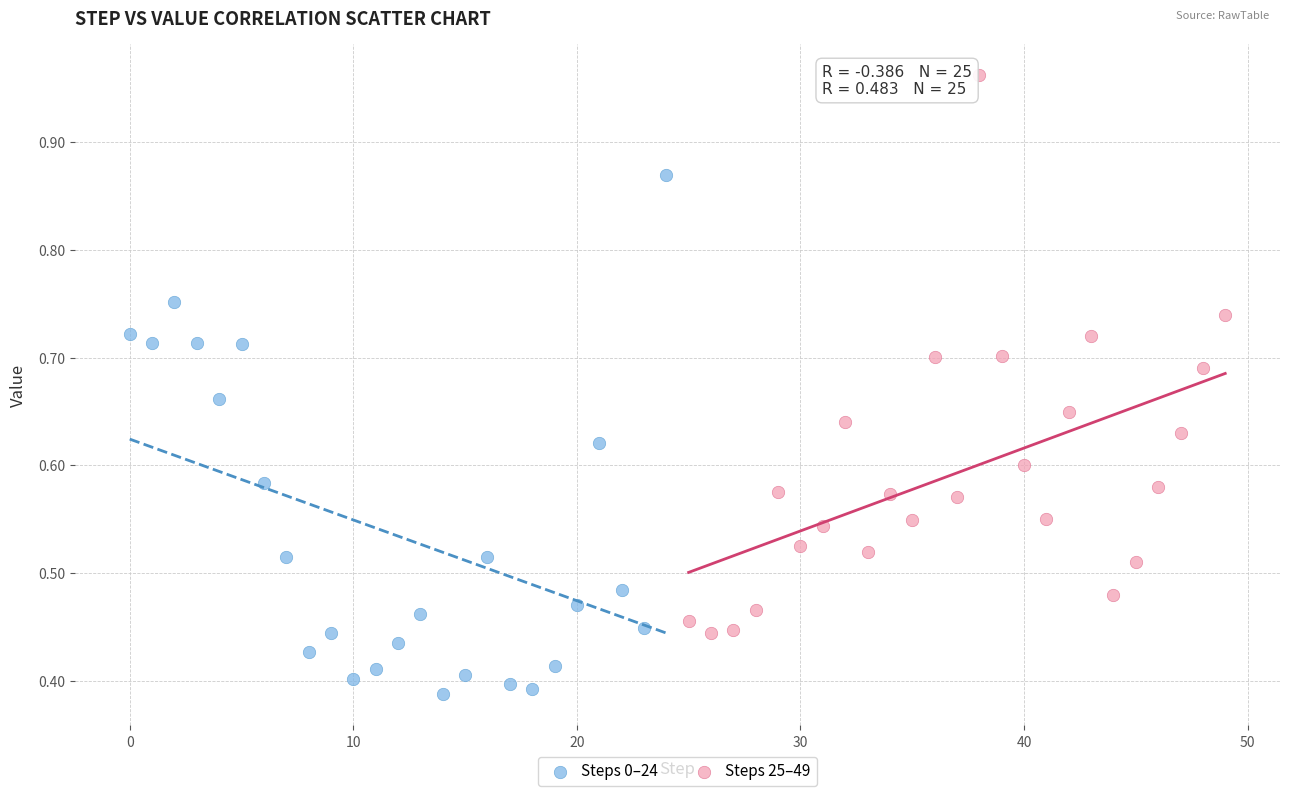

Which series reaches the maximum Y coordinate?

Steps 25–49